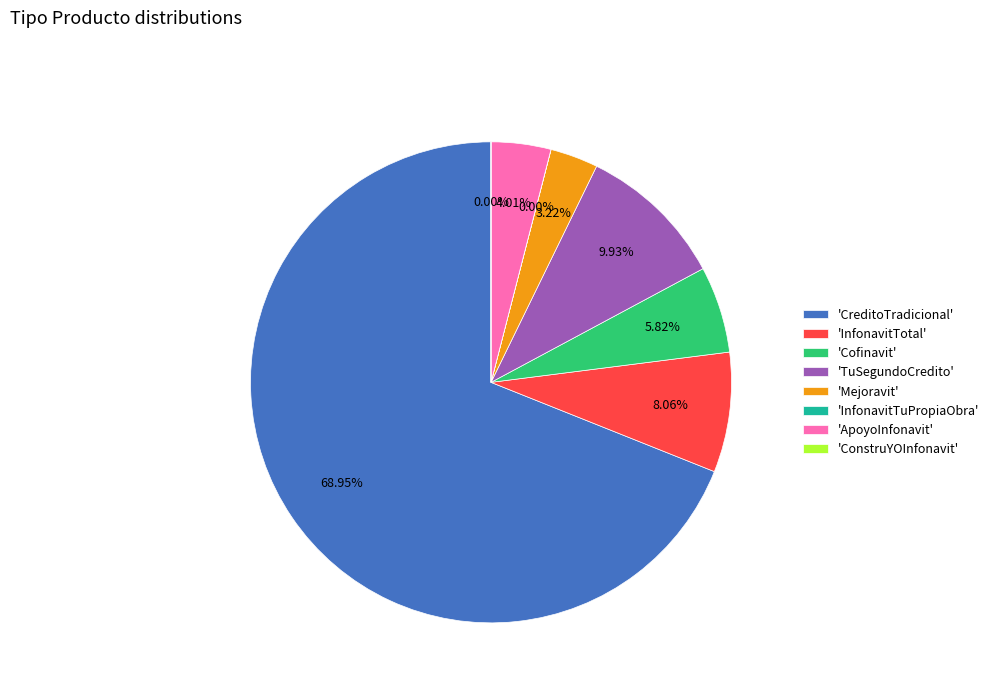

What is the ratio of the value at 'Mejoravit' to the value at 'TuSegundoCredito'?

0.3